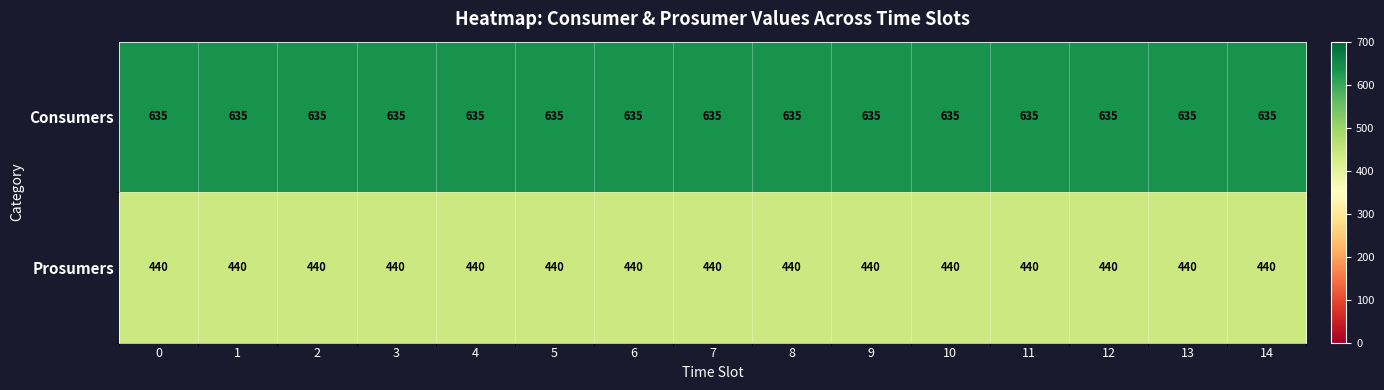

Rank the series by their average value, from lowest to highest.

Prosumers, Consumers